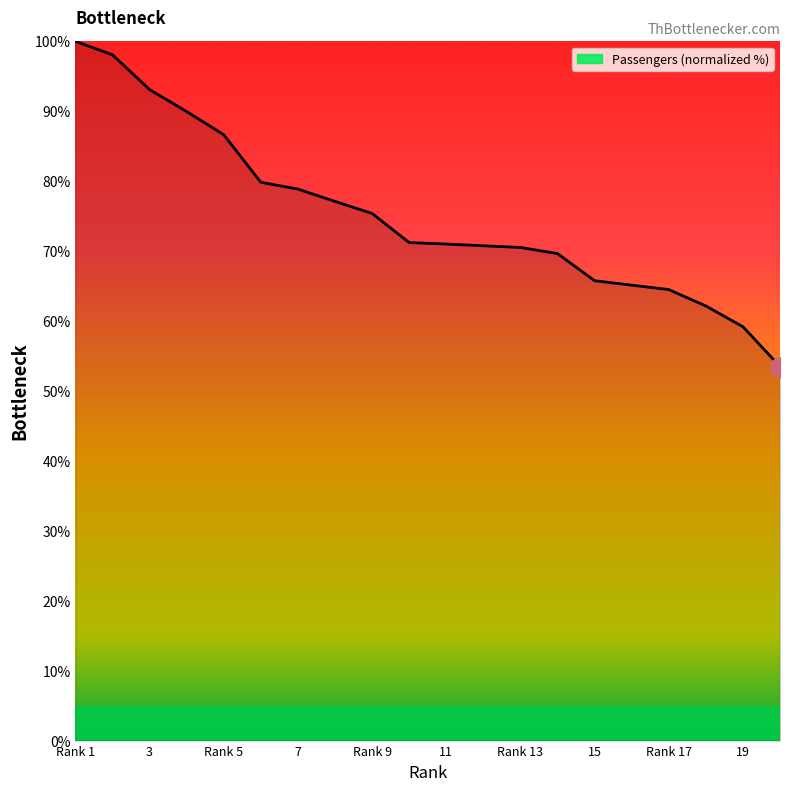

What is the difference between the maximum and minimum values?

46.5